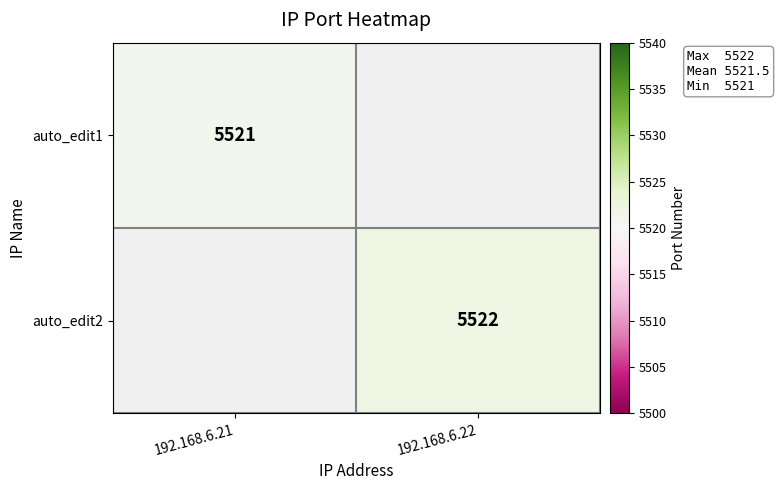

Is it true that auto_edit2 equals 5522 at 192.168.6.22?

True